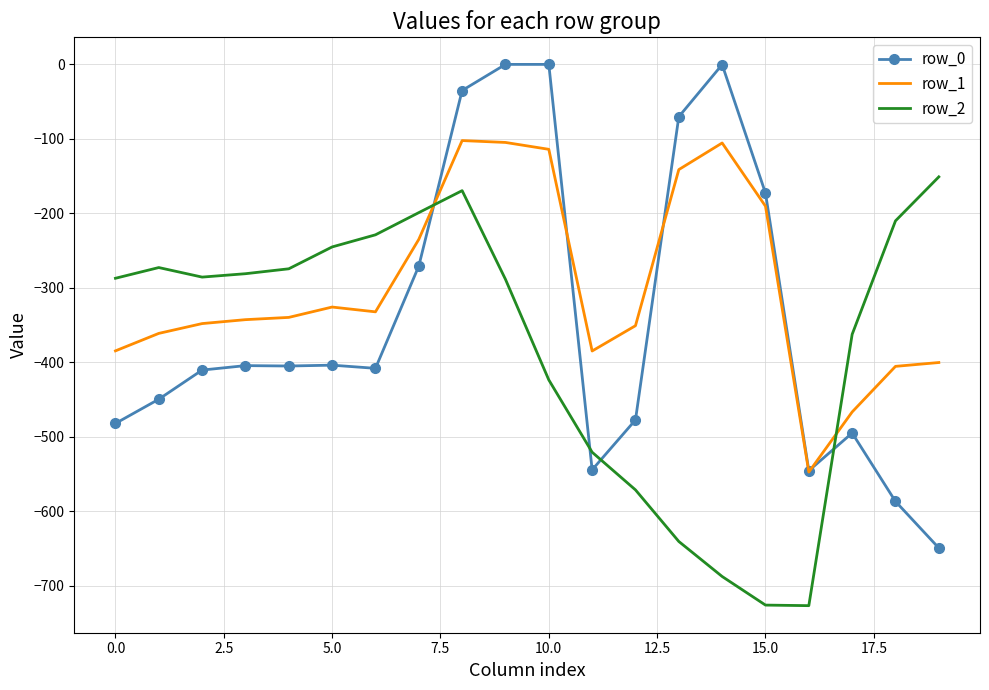

What is the minimum value shown in the chart?

-726.6